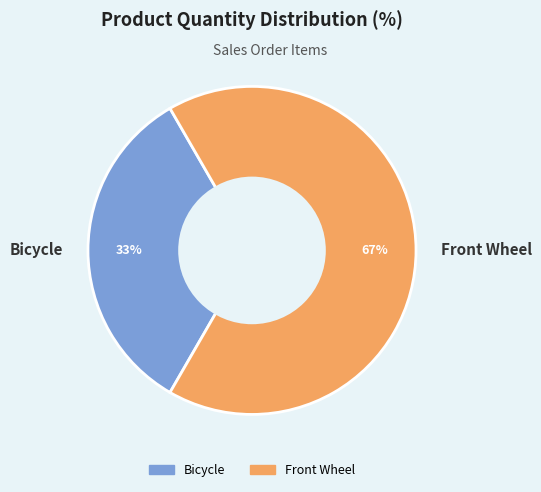

What is the ratio of the value at Bicycle to the value at Front Wheel?

0.5